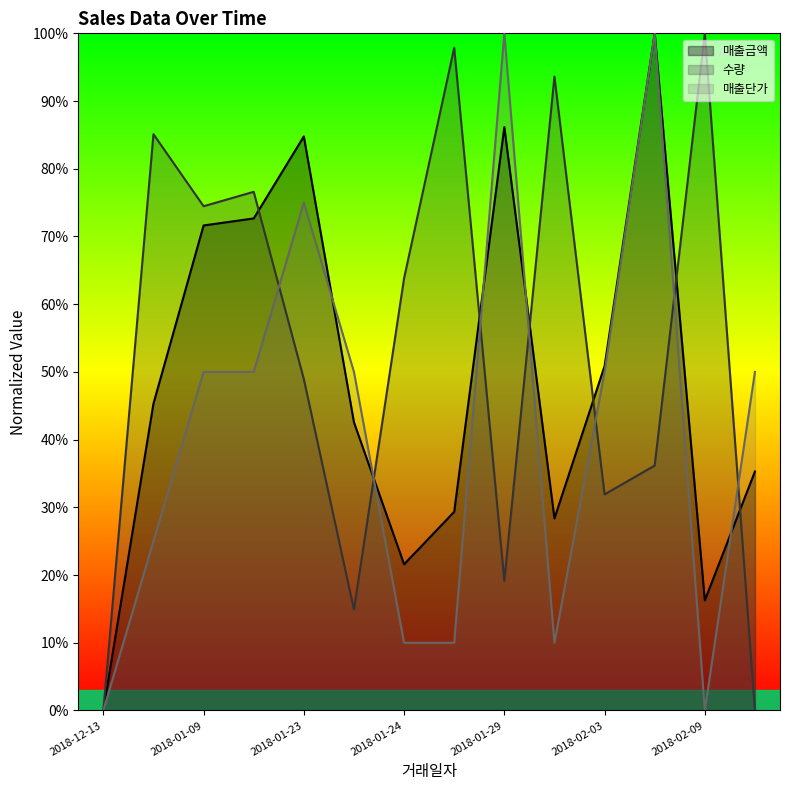

How many interior local valleys does the 매출단가 series have?

2